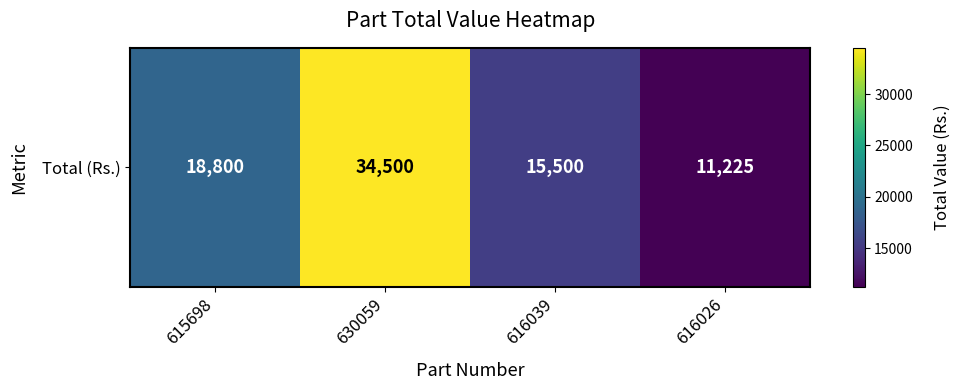

What is the minimum value shown in the chart?

11225